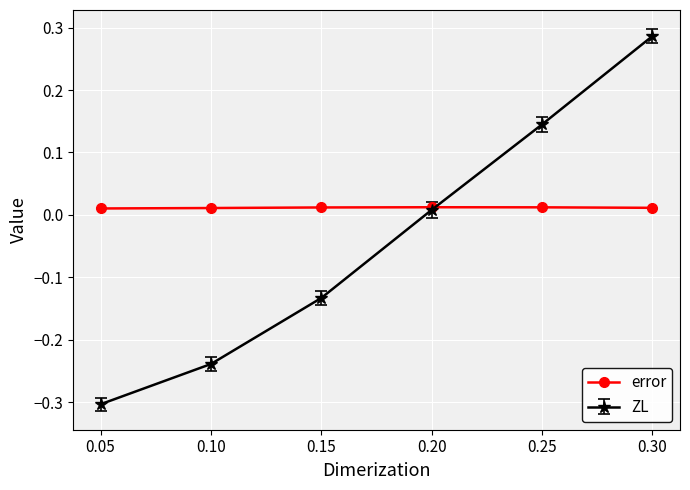

How many categories are shown in the chart?

6